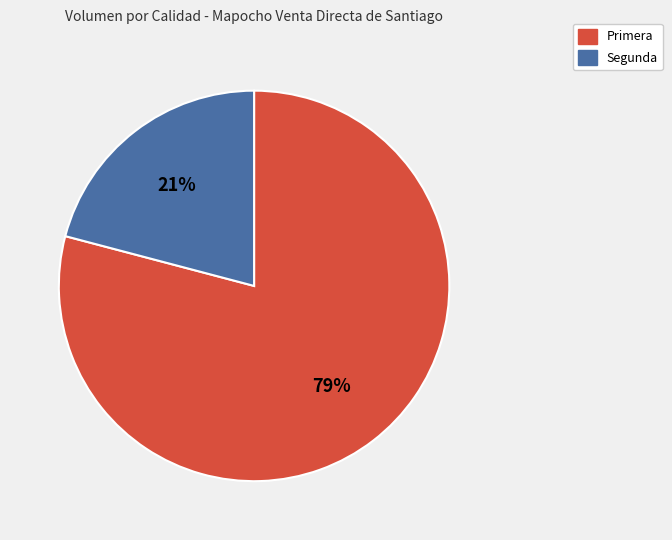

Do Primera and Segunda together represent more than half of the pie?

Yes